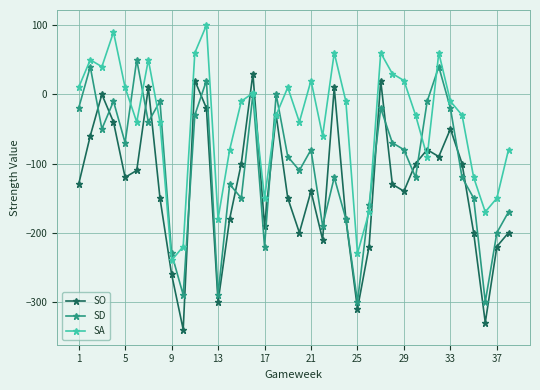

How many interior local valleys does the SO series have?

10